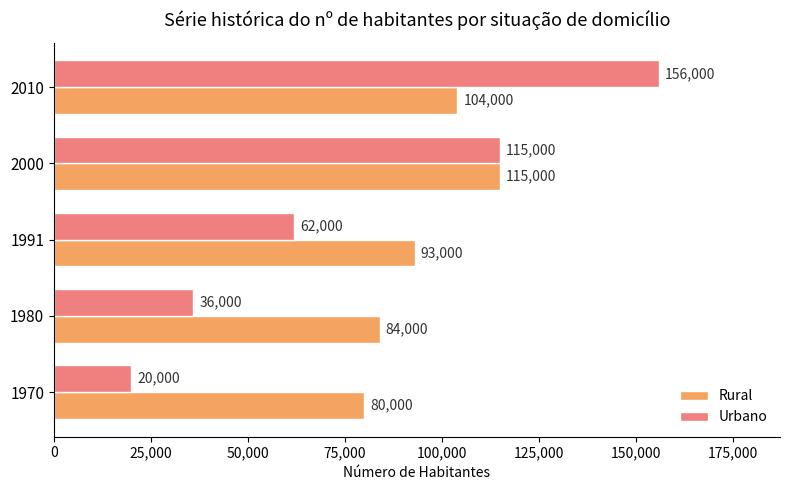

What is the sum of all Urbano values?

389000